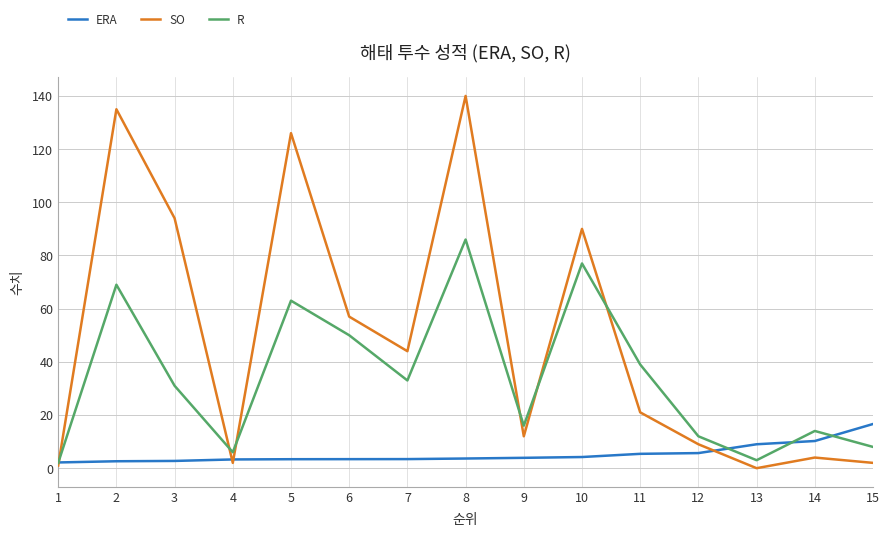

At 2, list the series in order from largest to smallest.

SO, R, ERA